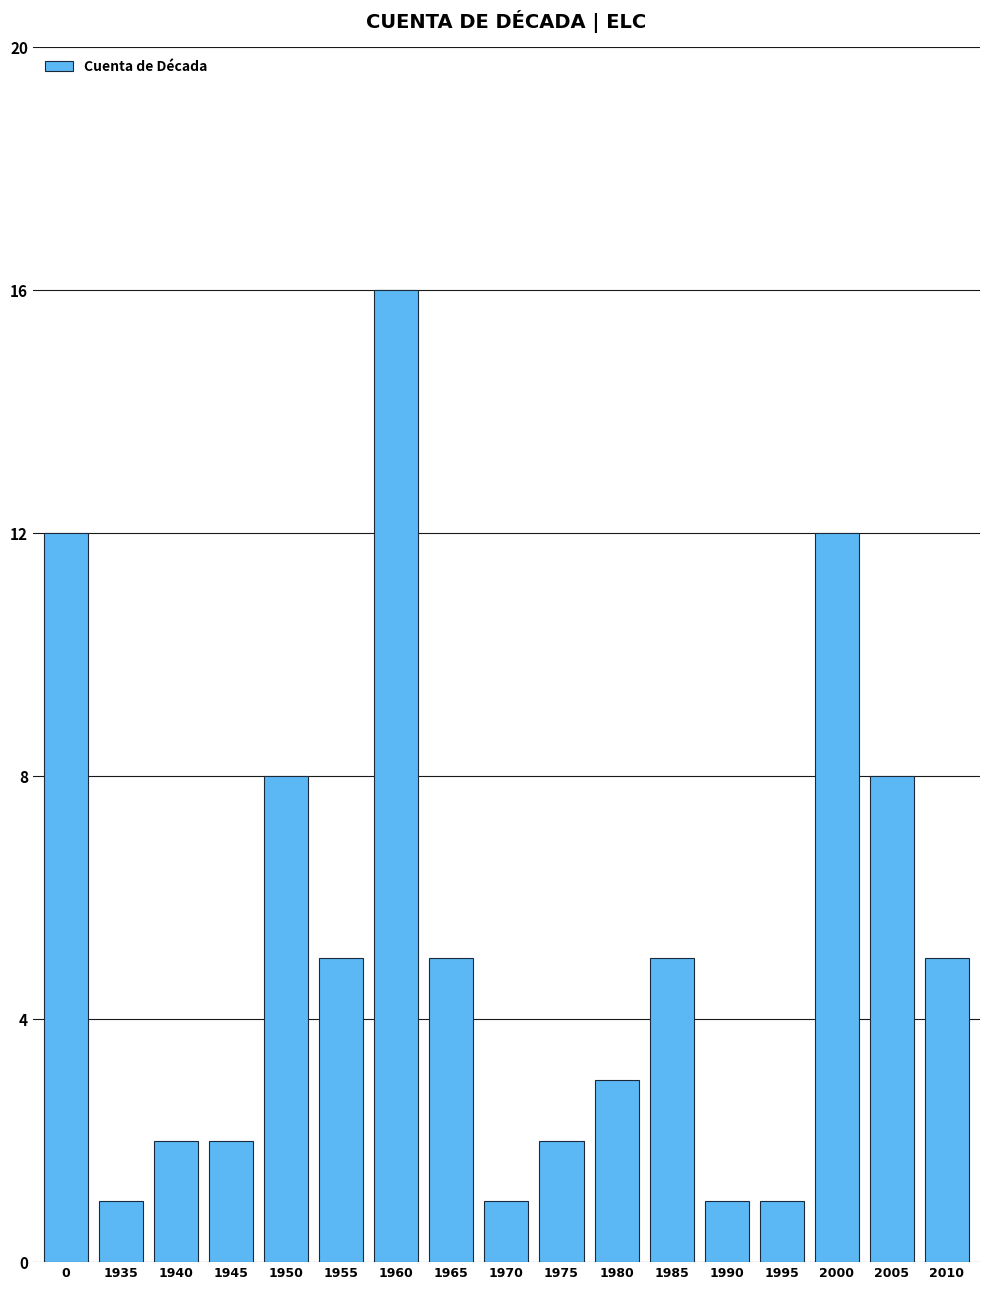

Which category has the highest value across all series?

1960